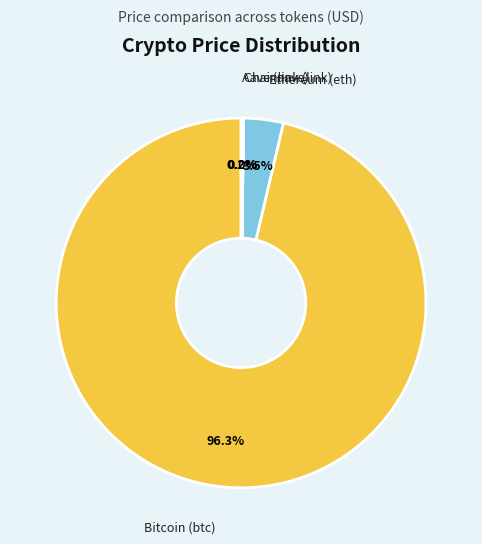

Is there any slice that represents more than half of the pie?

Yes